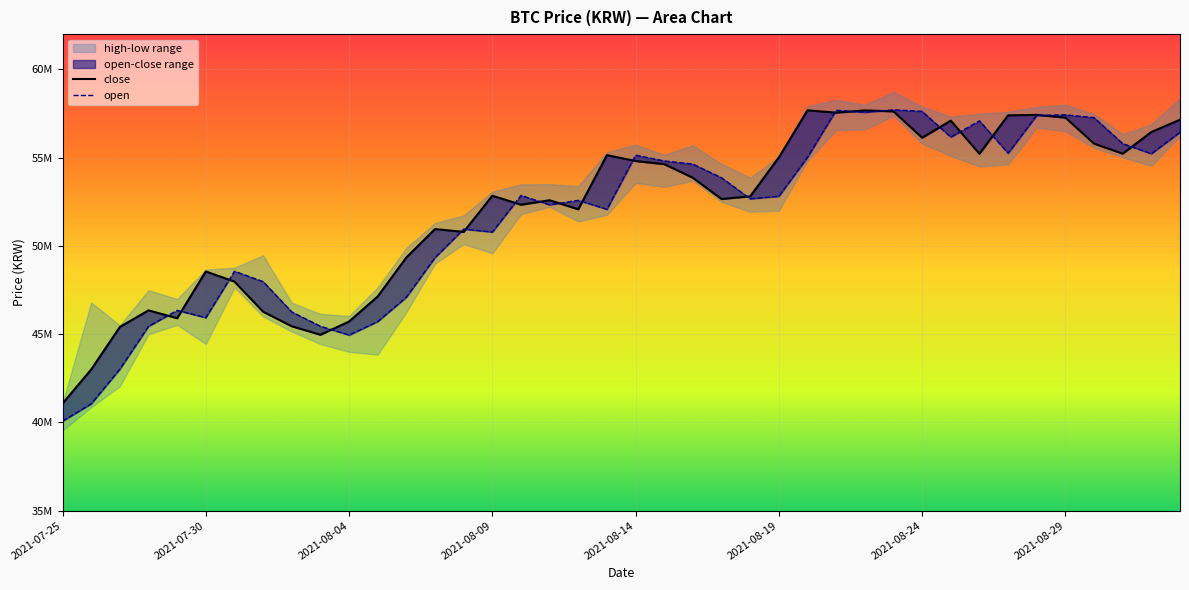

What is the total value across all series at 29?

115341000